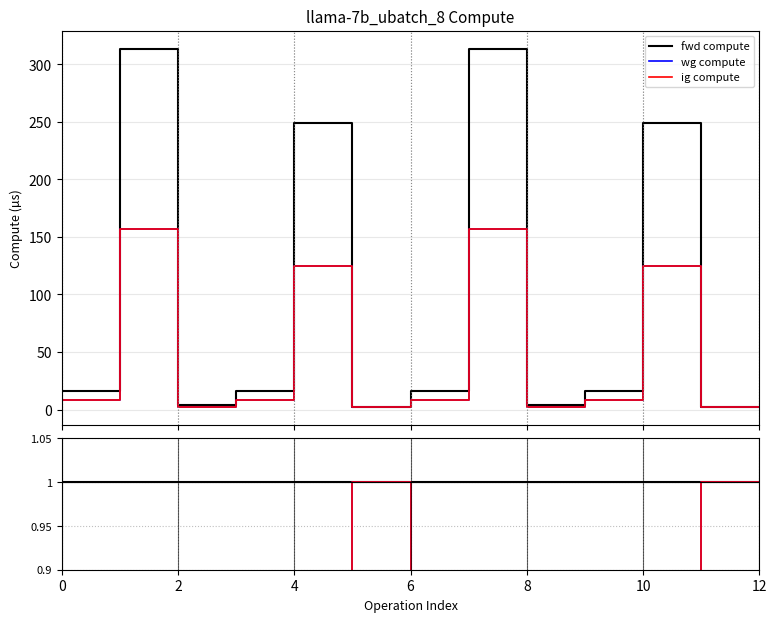

Between 4 and 7, which series saw the biggest shift?

fwd compute